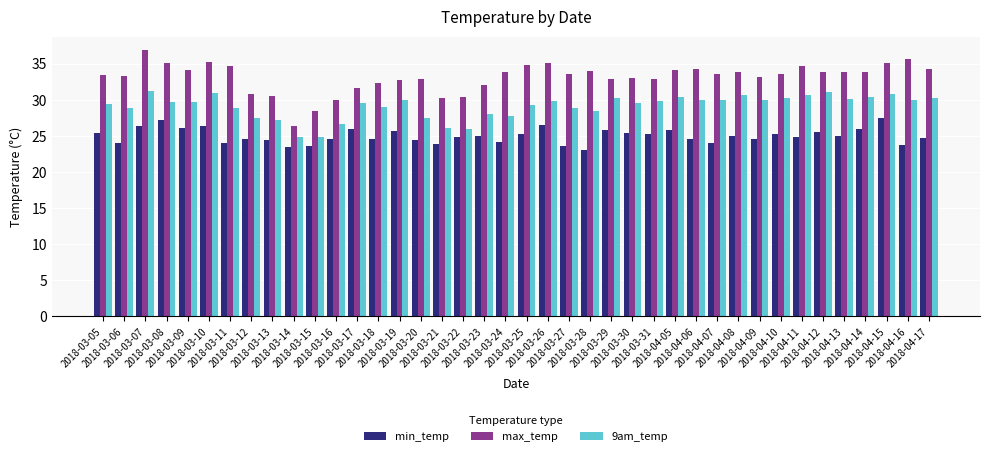

What is the label of the 16th bar from the right?

2018-03-29